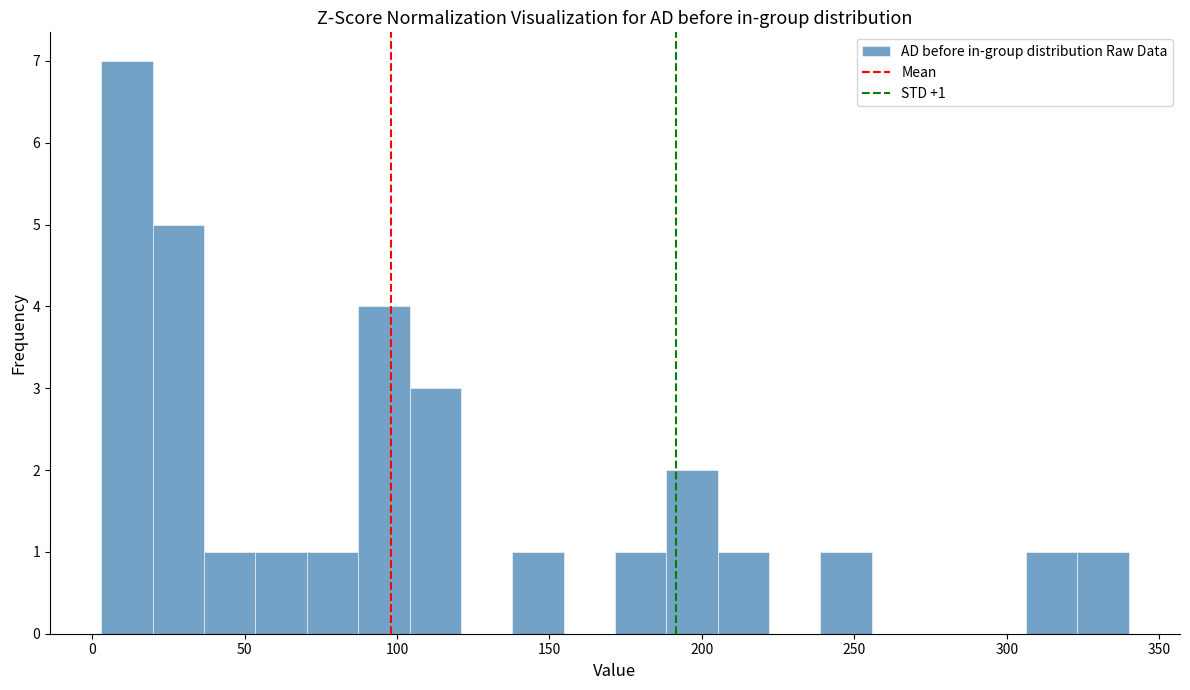

Around what value on the x-axis is the tallest bar? Give the approximate position of its centre, as read against the axis.

10